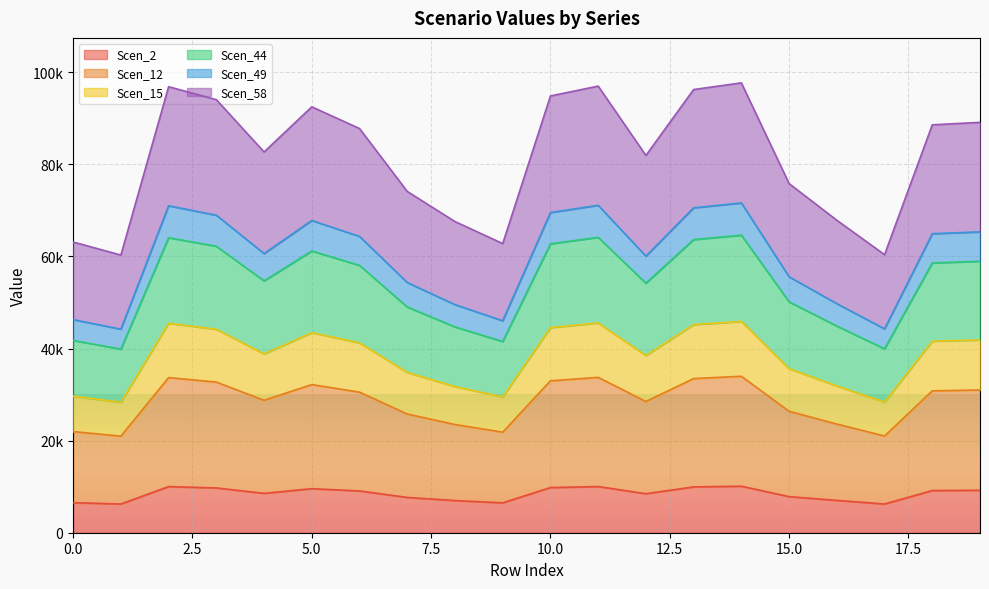

The value of Scen_49 at 0 is 17300.6. True or false?

False